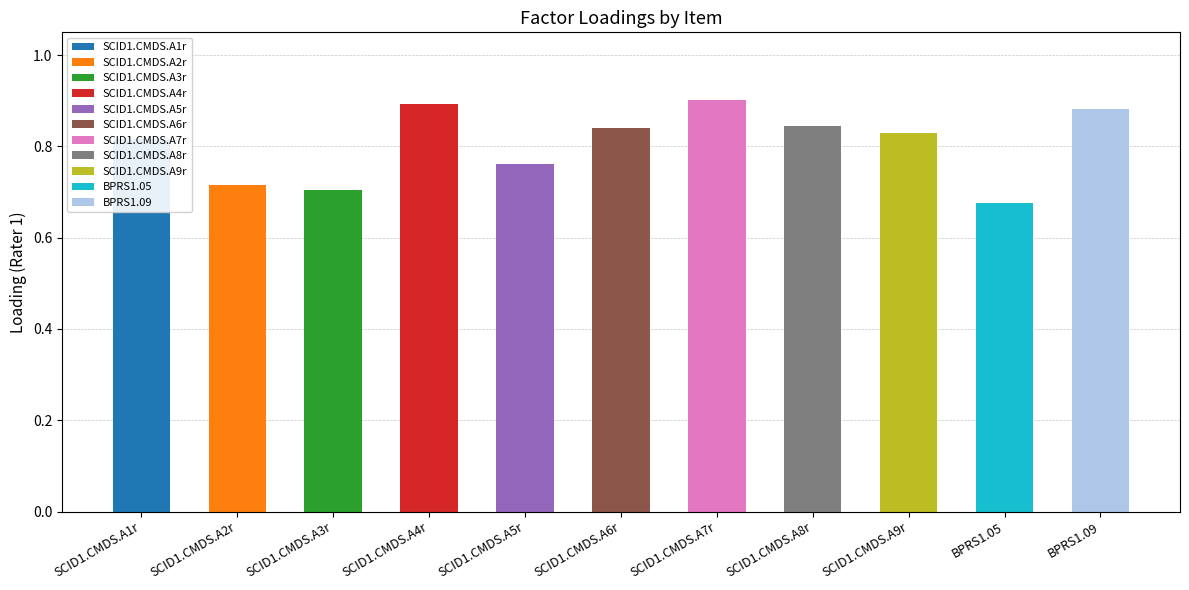

What is the sum of all values?

8.9